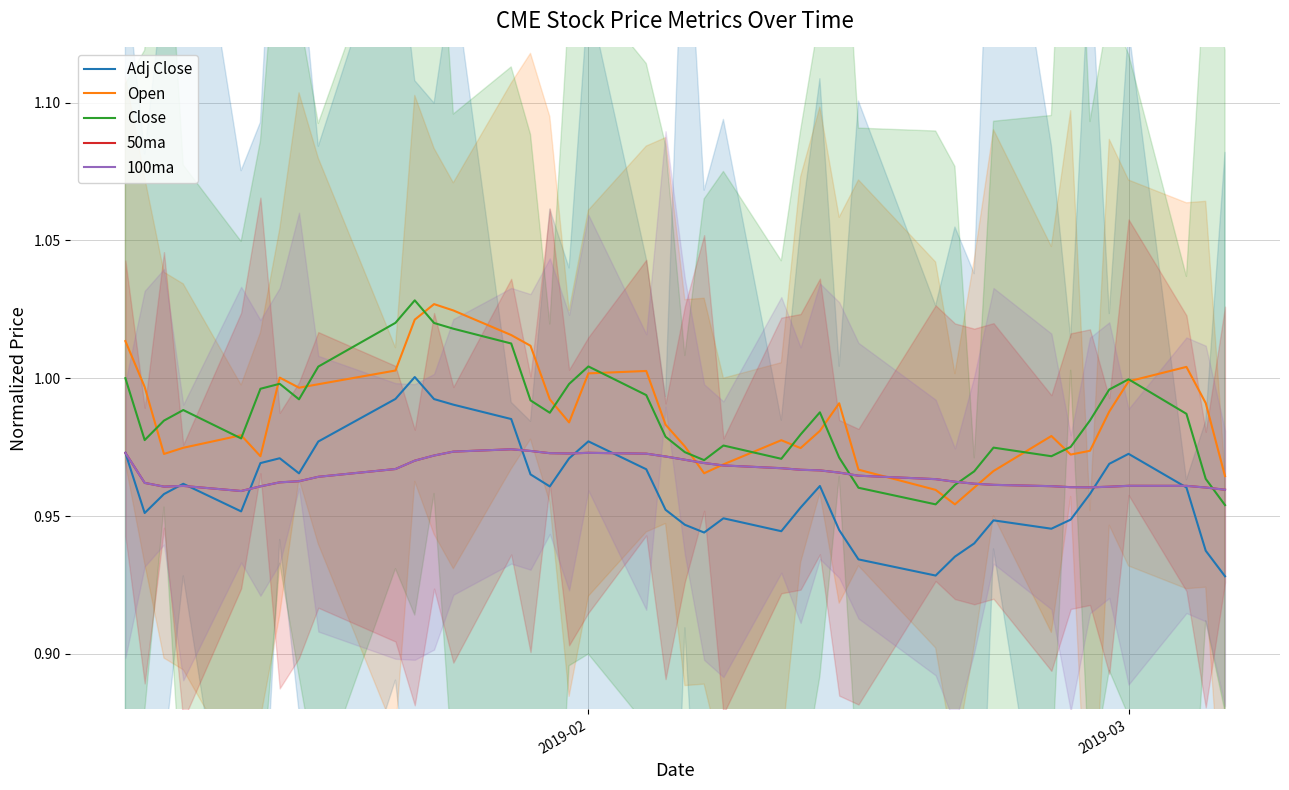

Reading left to right, what are all the values shown in this chart?

Adj Close: 1.0	1.0	1.0	1.0	1.0	1.0	1.0	1.0	1.0	1.0	1.0	1.0	1.0	1.0	1.0	1.0	1.0	1.0	1.0	1.0	0.9	0.9	0.9	0.9	1.0	1.0	0.9	0.9	0.9	0.9	0.9	0.9	0.9	0.9	1.0	1.0	1.0	1.0	0.9	0.9
Open: 1.0	1.0	1.0	1.0	1.0	1.0	1.0	1.0	1.0	1.0	1.0	1.0	1.0	1.0	1.0	1.0	1.0	1.0	1.0	1.0	1.0	1.0	1.0	1.0	1.0	1.0	1.0	1.0	1.0	1.0	1.0	1.0	1.0	1.0	1.0	1.0	1.0	1.0	1.0	1.0
Close: 1.0	1.0	1.0	1.0	1.0	1.0	1.0	1.0	1.0	1.0	1.0	1.0	1.0	1.0	1.0	1.0	1.0	1.0	1.0	1.0	1.0	1.0	1.0	1.0	1.0	1.0	1.0	1.0	1.0	1.0	1.0	1.0	1.0	1.0	1.0	1.0	1.0	1.0	1.0	1.0
50ma: 1.0	1.0	1.0	1.0	1.0	1.0	1.0	1.0	1.0	1.0	1.0	1.0	1.0	1.0	1.0	1.0	1.0	1.0	1.0	1.0	1.0	1.0	1.0	1.0	1.0	1.0	1.0	1.0	1.0	1.0	1.0	1.0	1.0	1.0	1.0	1.0	1.0	1.0	1.0	1.0
100ma: 1.0	1.0	1.0	1.0	1.0	1.0	1.0	1.0	1.0	1.0	1.0	1.0	1.0	1.0	1.0	1.0	1.0	1.0	1.0	1.0	1.0	1.0	1.0	1.0	1.0	1.0	1.0	1.0	1.0	1.0	1.0	1.0	1.0	1.0	1.0	1.0	1.0	1.0	1.0	1.0